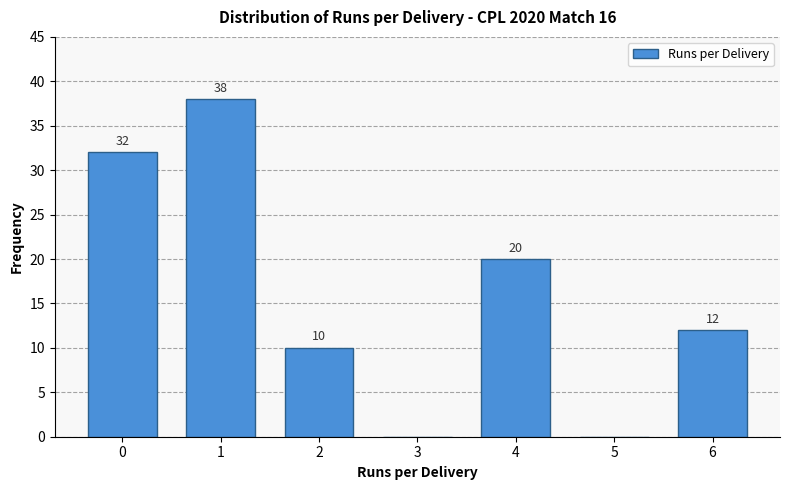

Reading left to right, list all the values displayed in this chart.

0=32	1=38	2=10	3=0	4=20	5=0	6=12